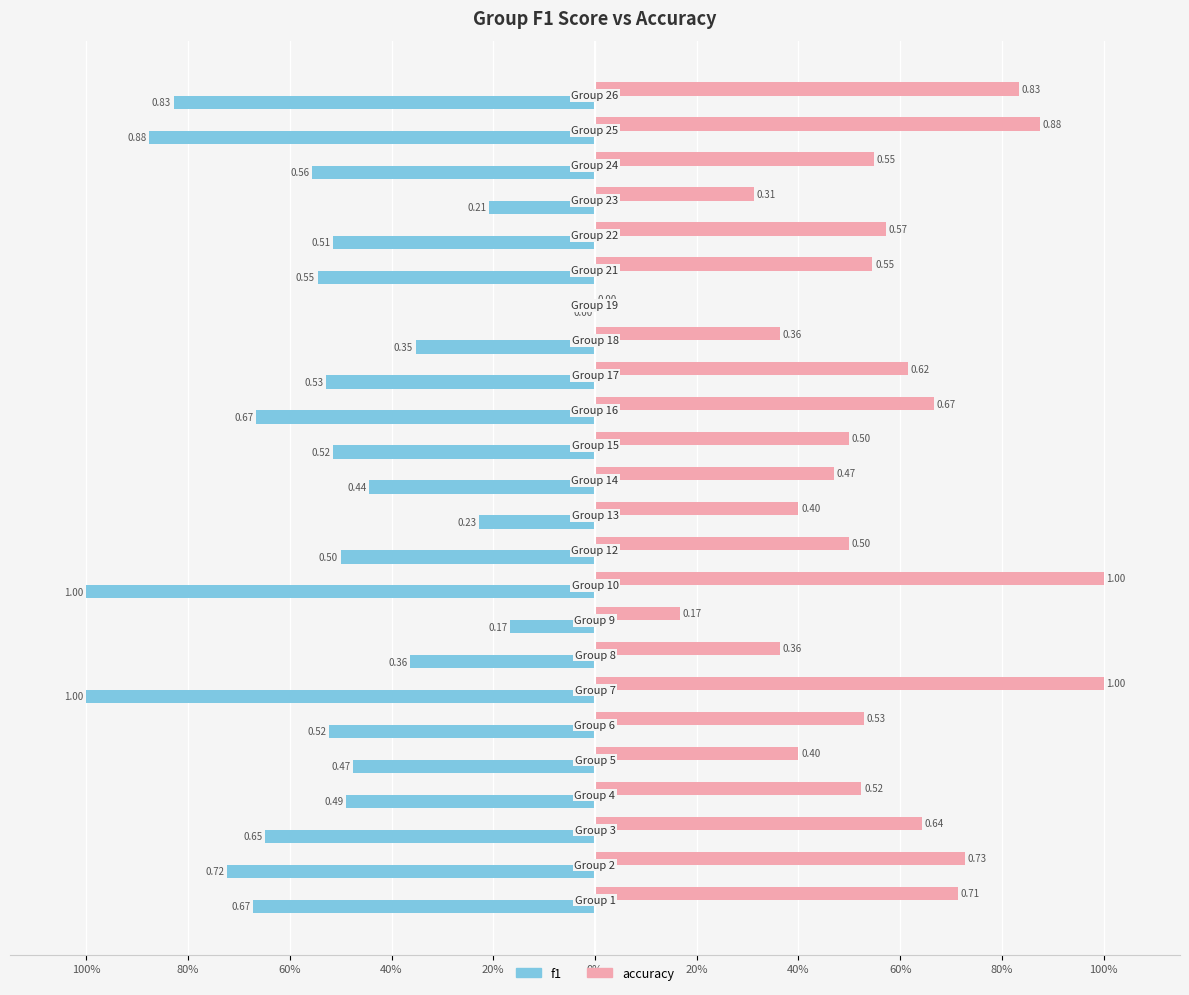

What is the value of the accuracy bar at the 20th from the left?

0.6